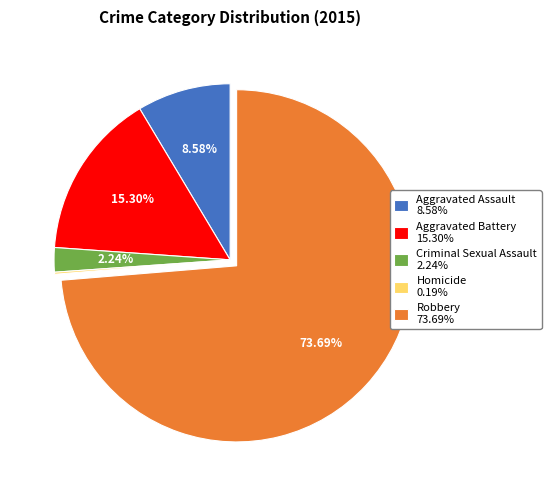

To the nearest percent, what is the combined percentage of Aggravated Assault and Aggravated Battery?

24%